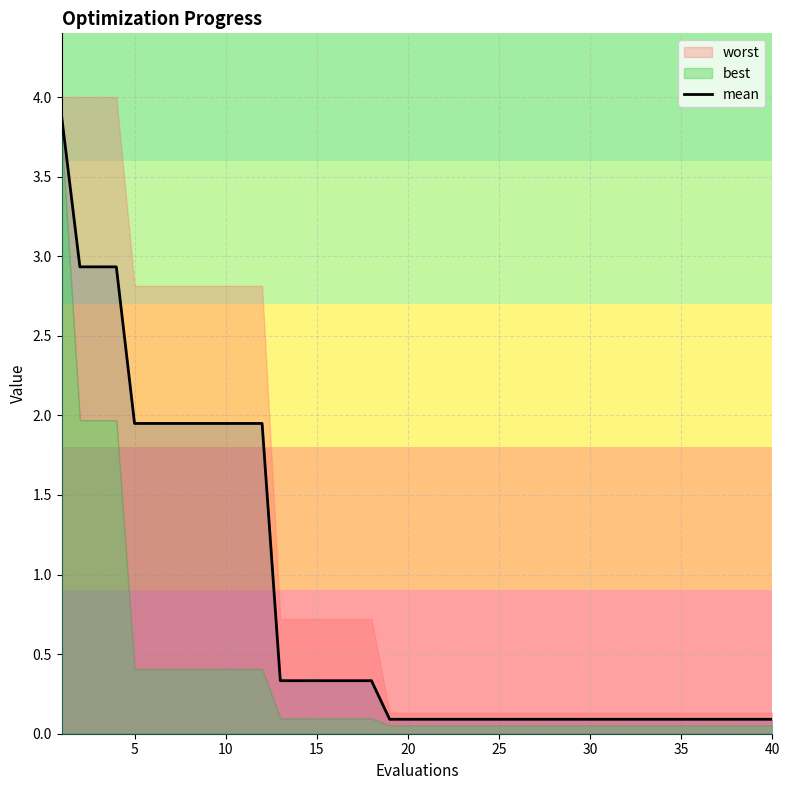

What is the highest value of the mean series?

3.9